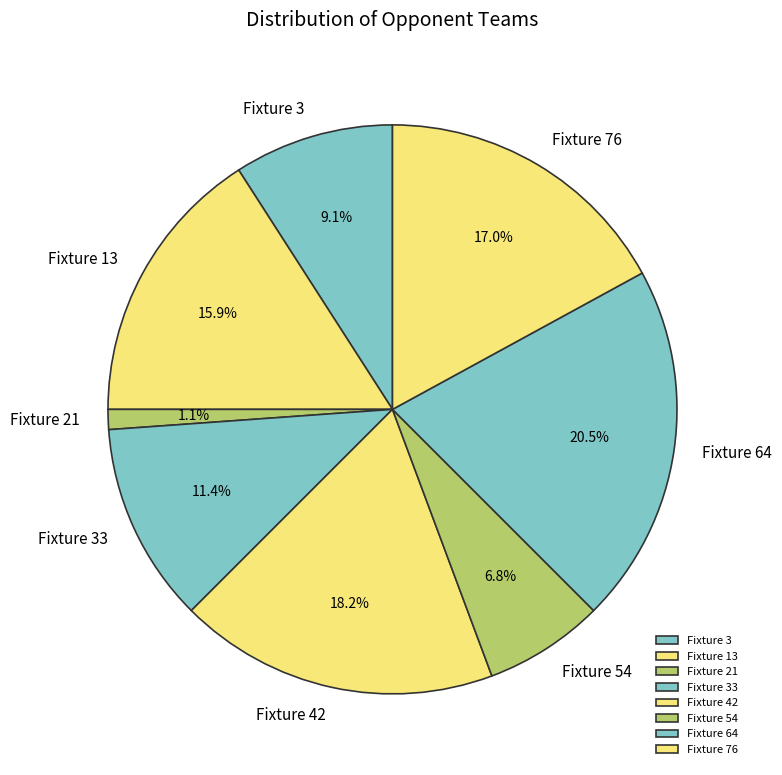

To the nearest percent, what is the difference between the Fixture 76 and Fixture 13 slice percentages?

1%